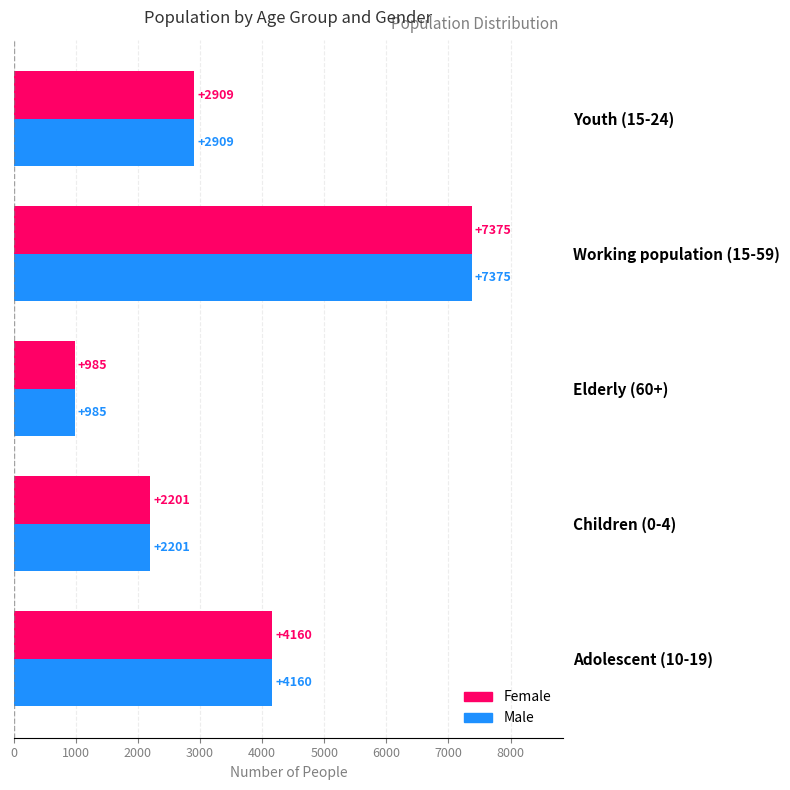

What is the sum of all Male values?

17630